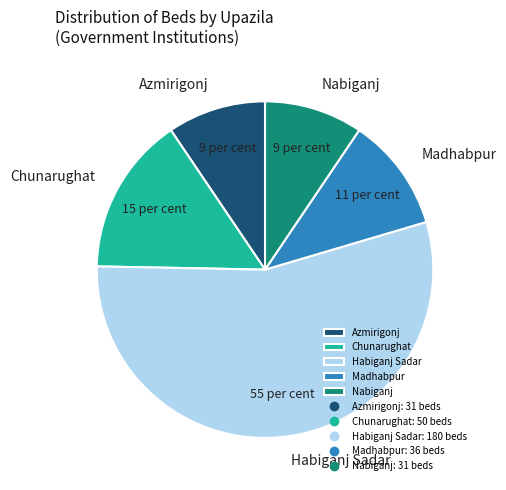

Is the sum of Chunarughat and Madhabpur greater than half?

No